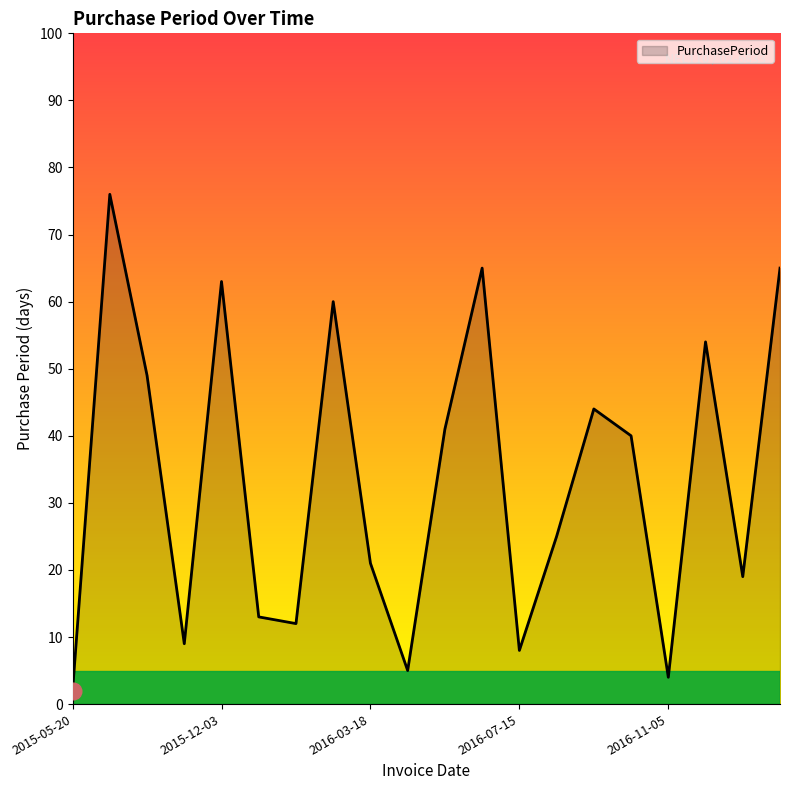

What is the smallest value displayed?

2